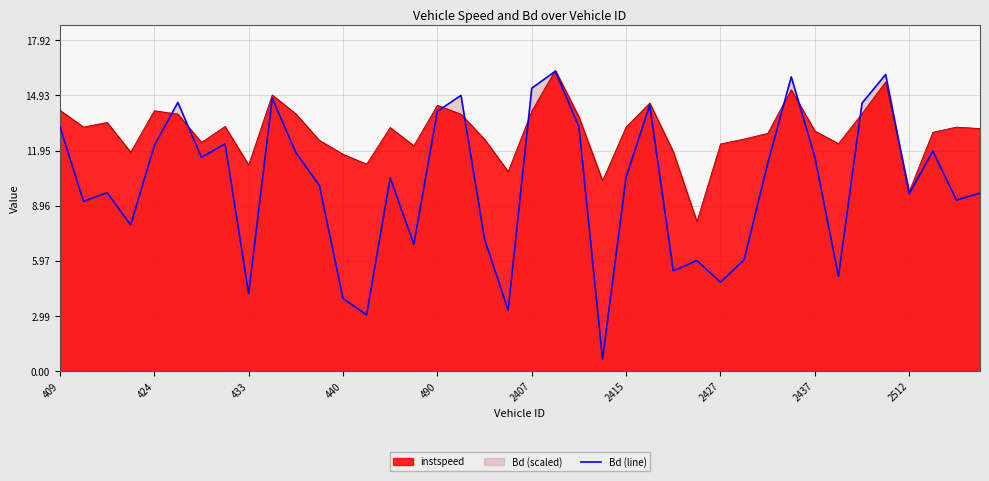

The instspeed series shows 14.1 at 2407. True or false?

True